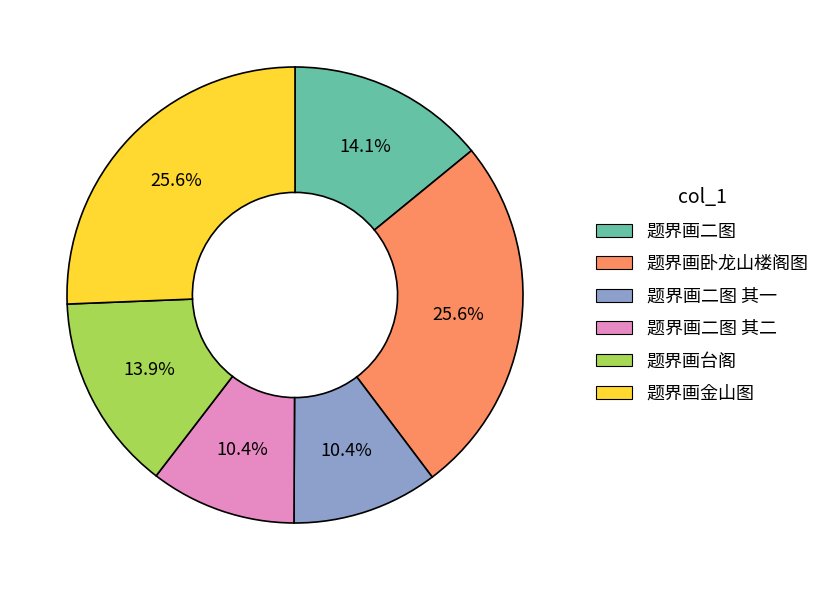

What portion of the pie excludes 题界画二图 其二?

89.6%